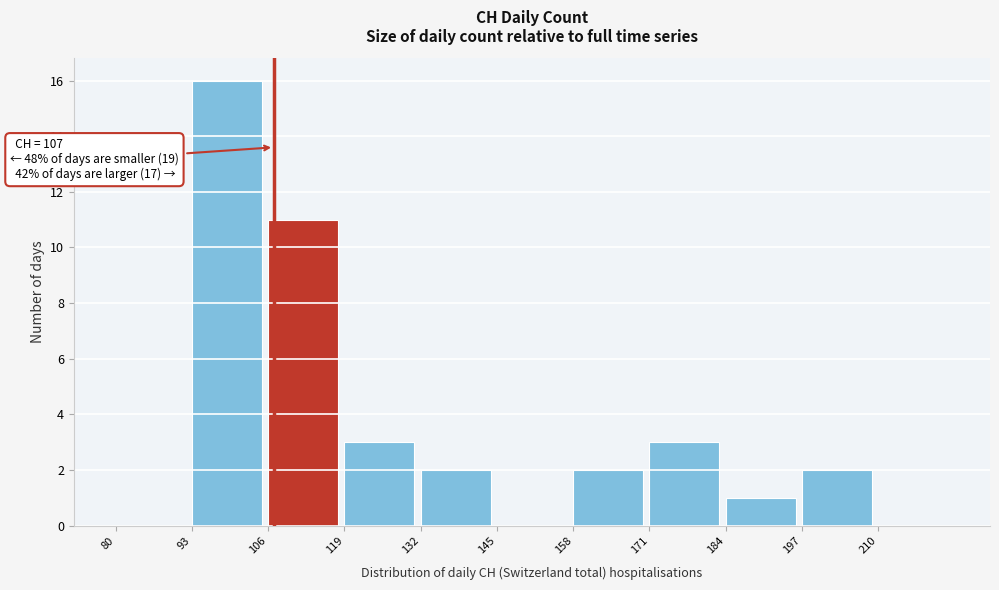

Which range on the x-axis has the tallest bar?

93 to 106